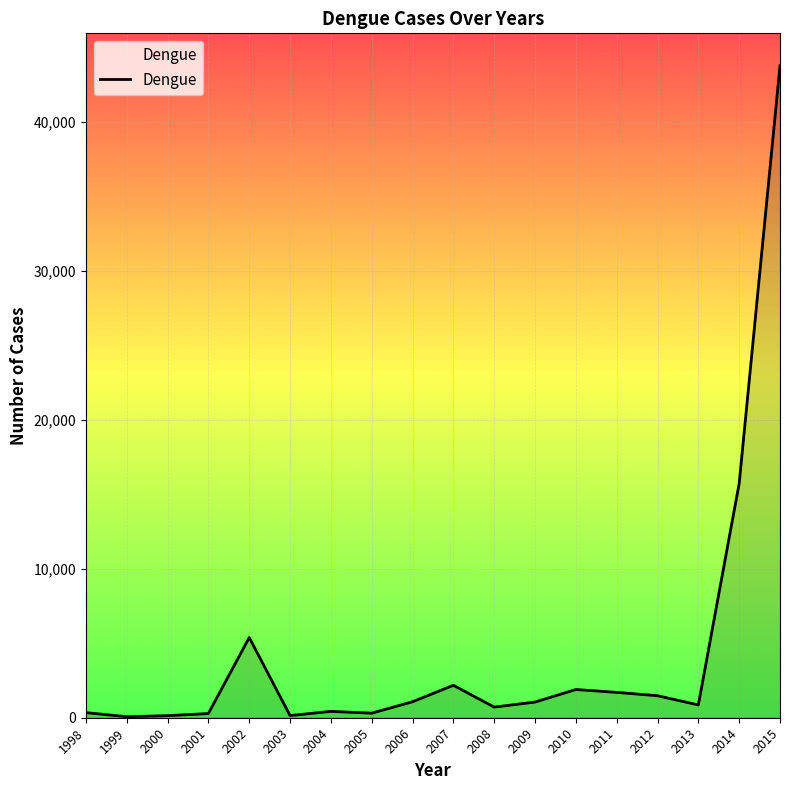

True or false: the data shows 1052 at 2009.

True